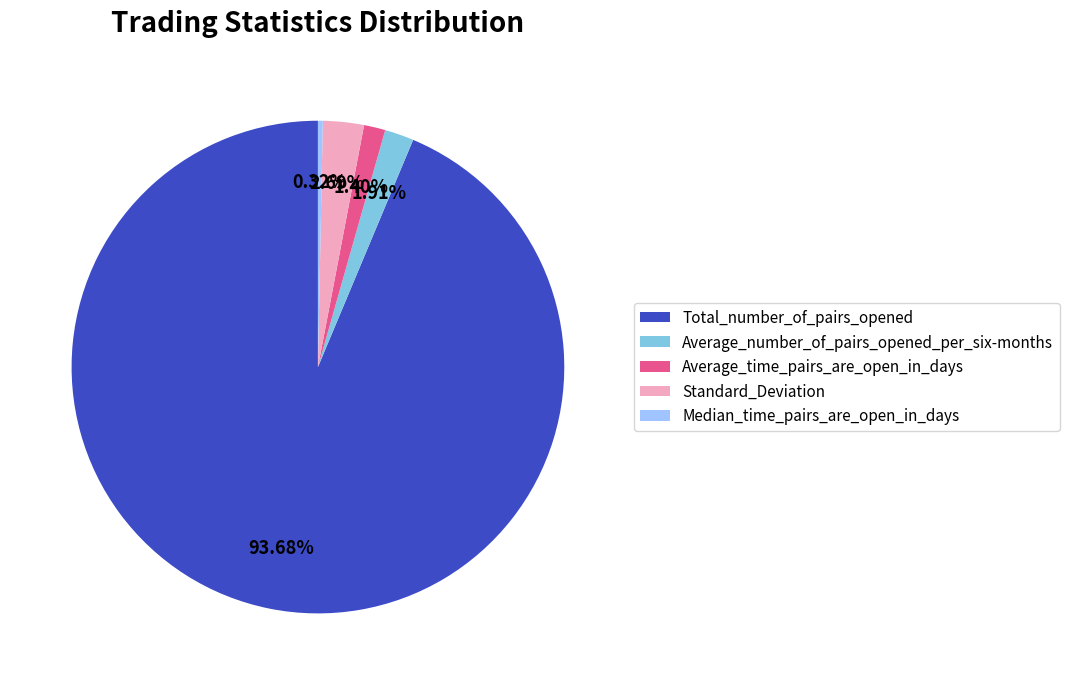

True or false: Median_time_pairs_are_open_in_days accounts for 0% of the total.

True